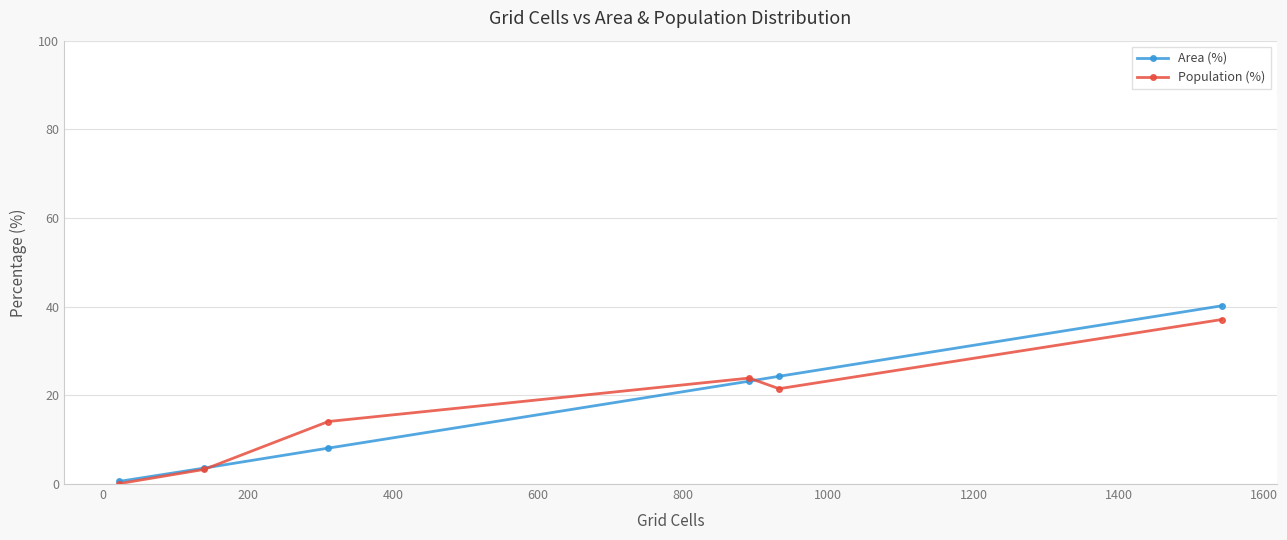

Which series has the widest spread of values?

Area (%)